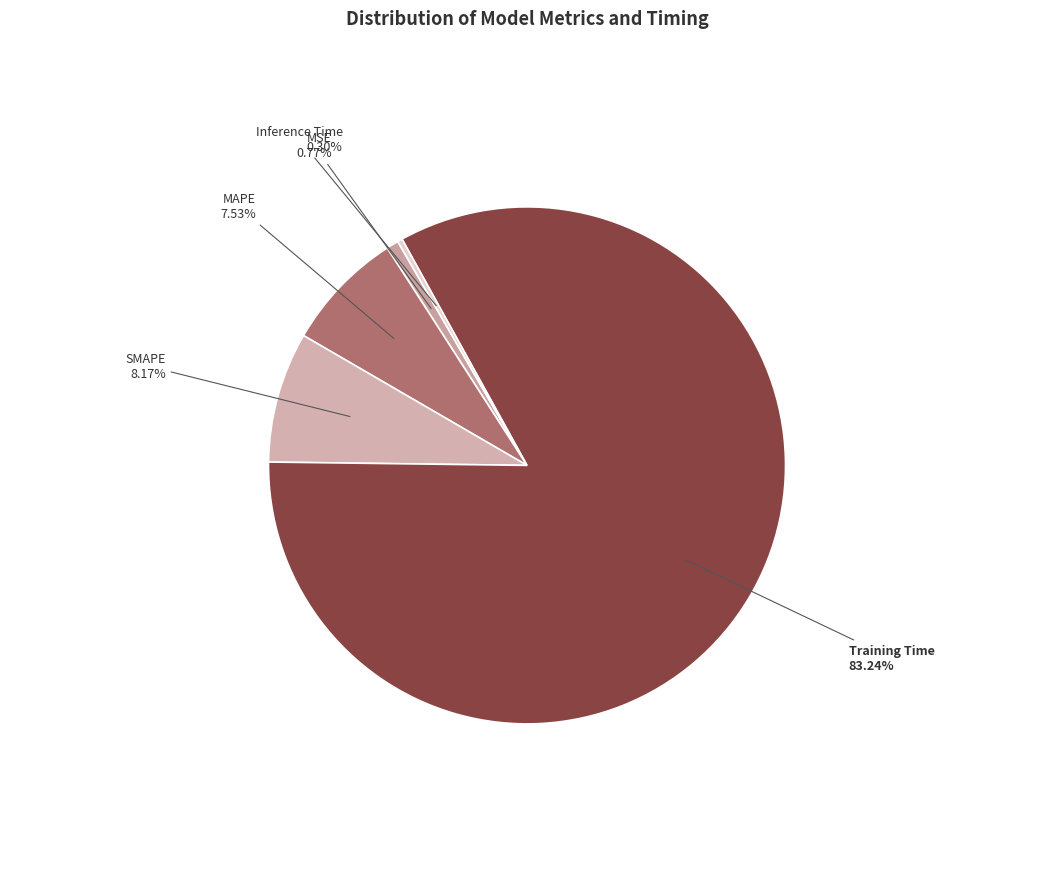

Which slice is the largest?

Training Time